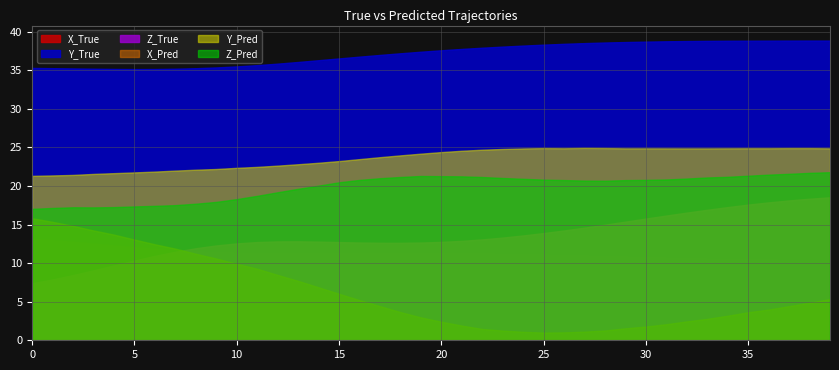

True or false: X_Pred and Y_True intersect in this chart.

False